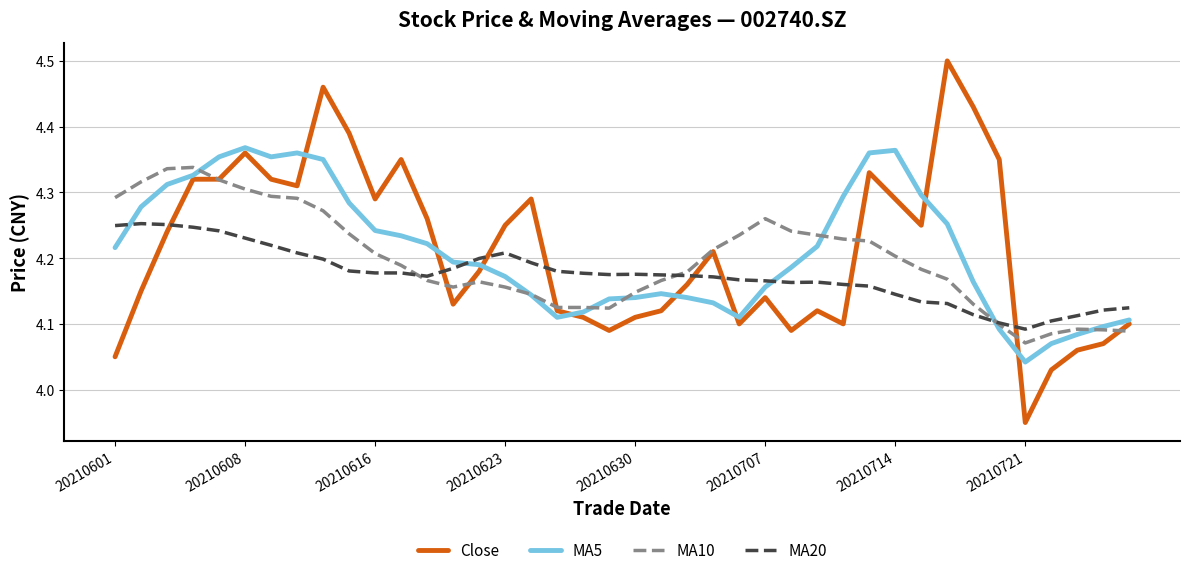

After their last crossing, which series has the higher values: Close or MA20?

MA20